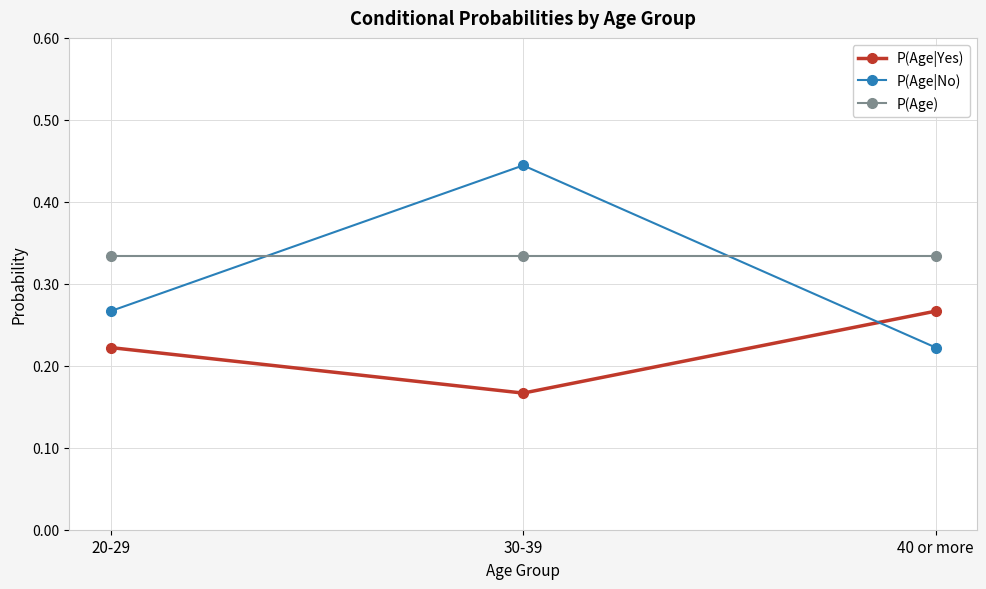

What is the label of the 3rd point from the left?

40 or more